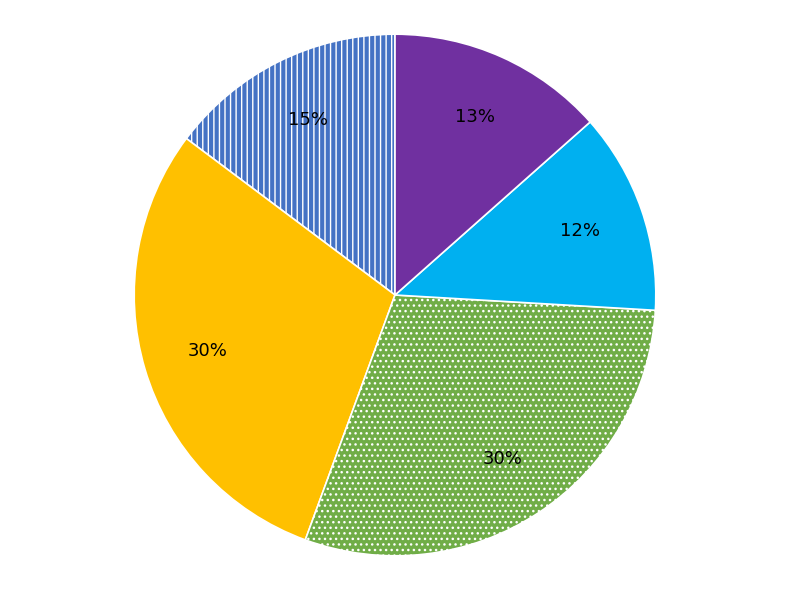

Is there a majority slice in this chart?

No